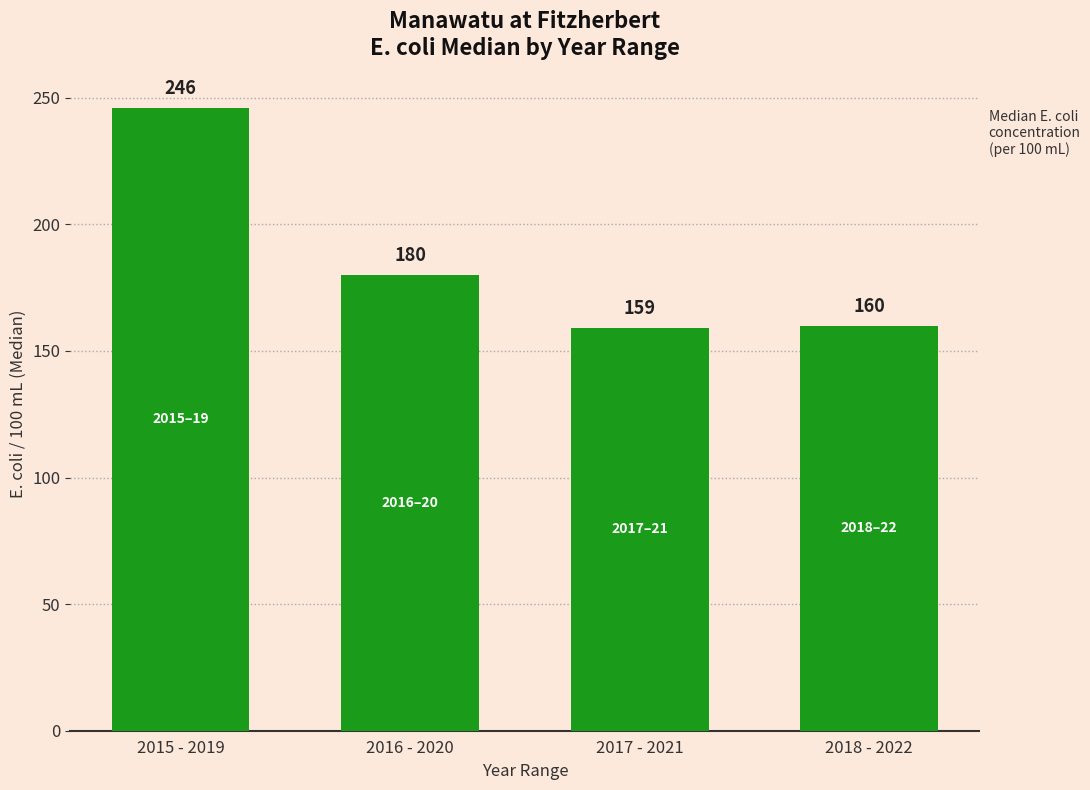

Reading left to right, what are all the values shown in this chart?

2015 - 2019=246	2016 - 2020=180	2017 - 2021=159	2018 - 2022=160